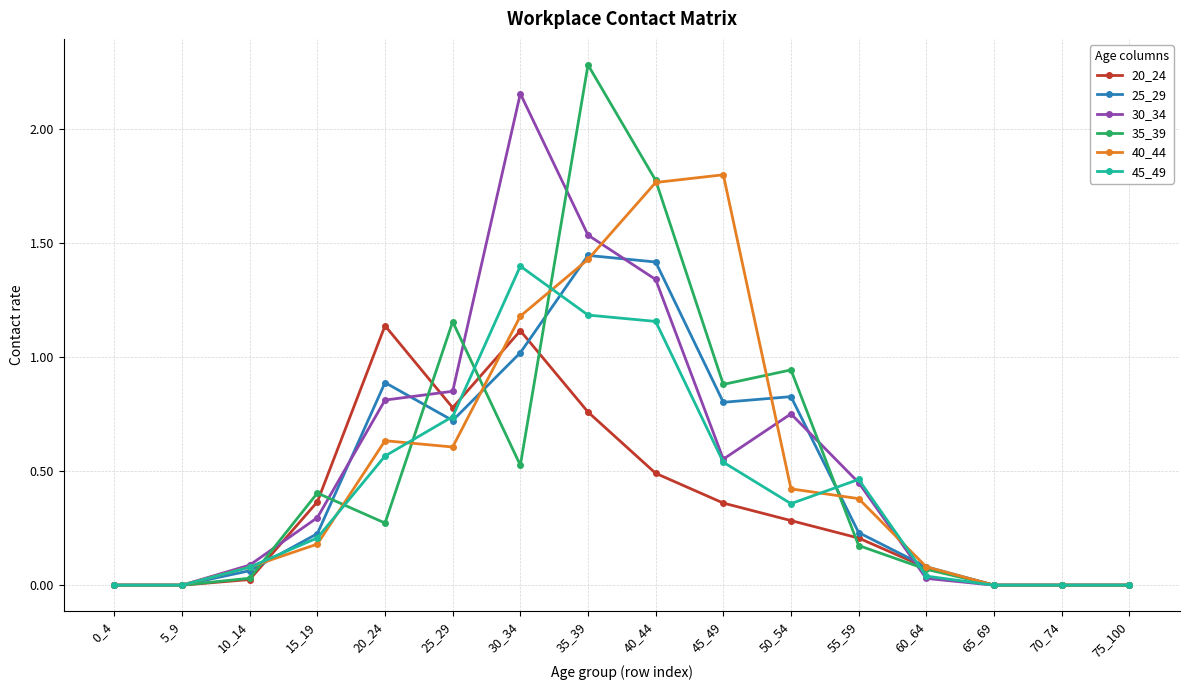

How many lines are shown in the chart?

6